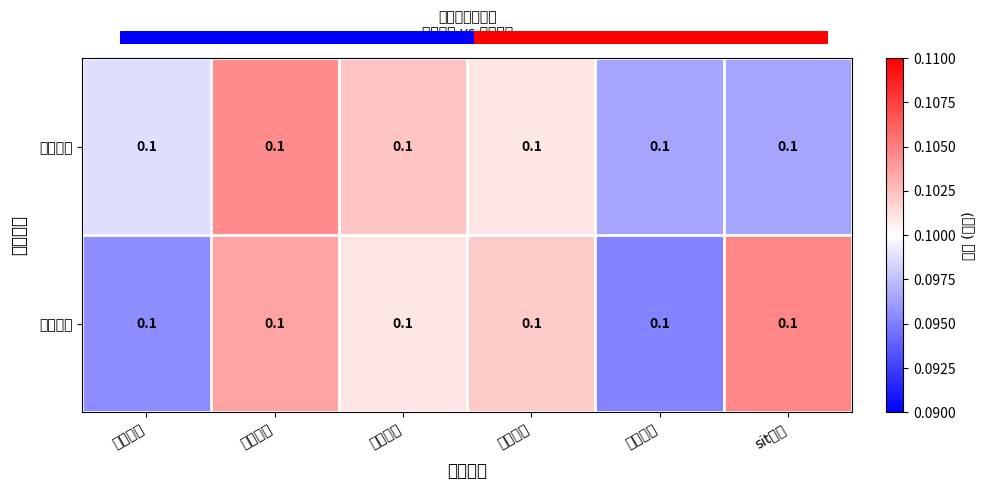

List the series in order of their overall mean, highest first.

第二批次, 第一批次